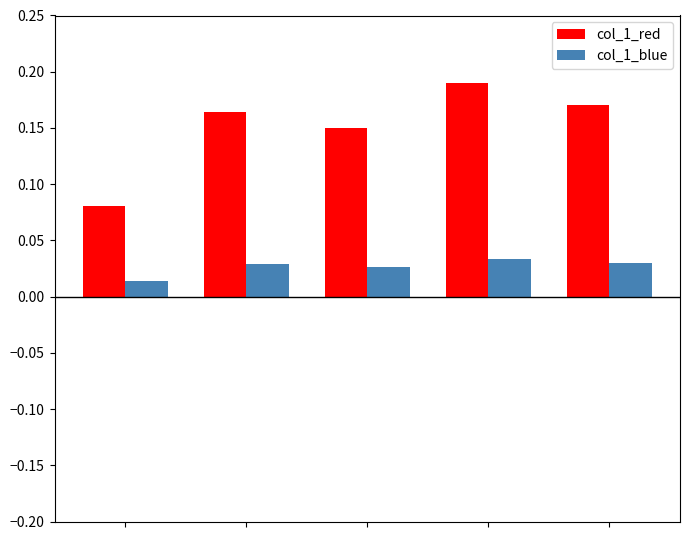

Rank the series by their average value, from lowest to highest.

col_1_blue, col_1_red